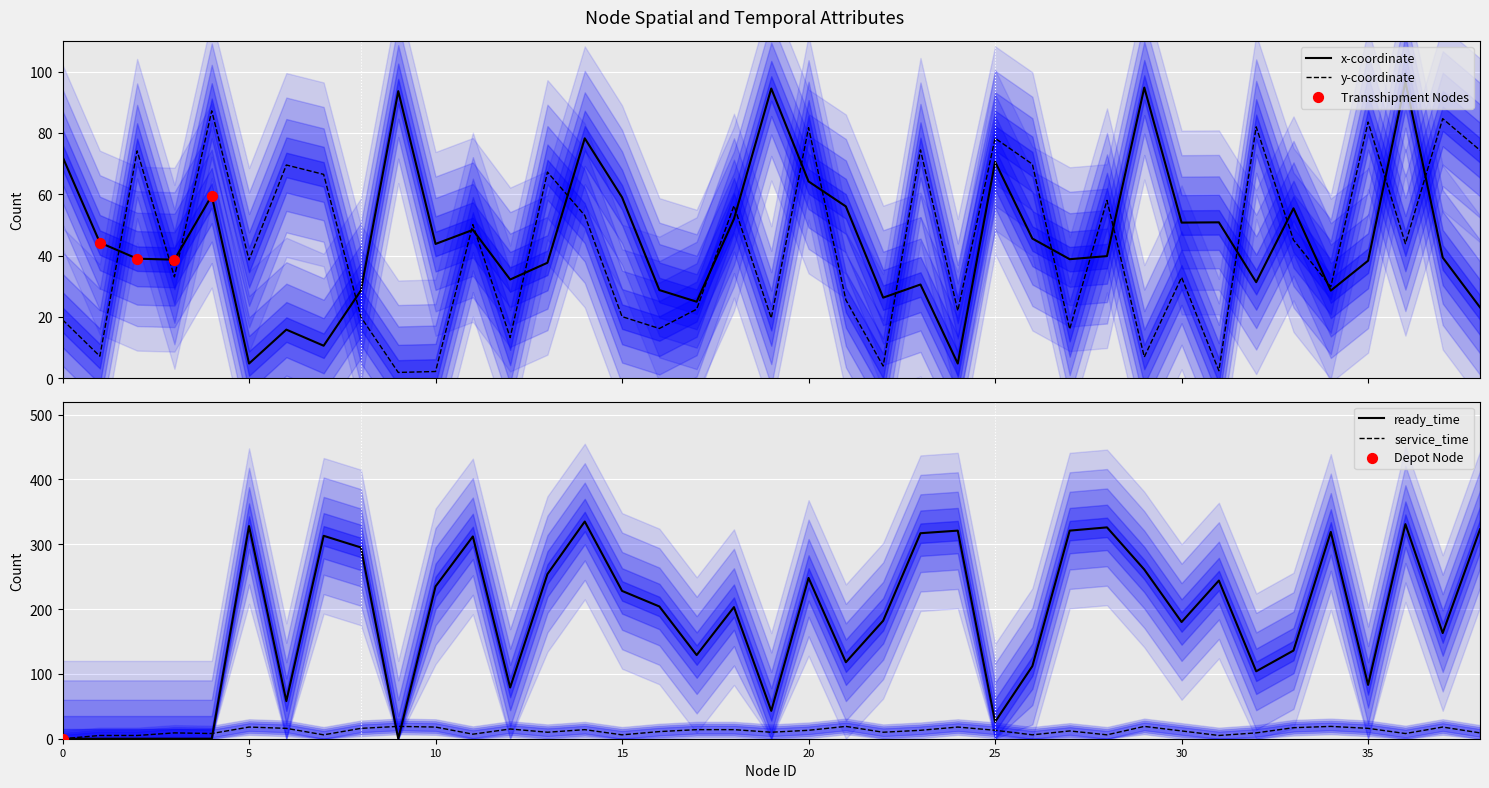

What is the total value across all series at 1?

56.4